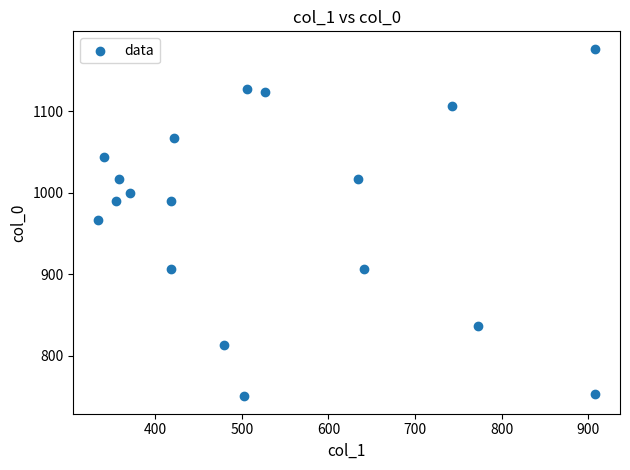

What is the range of X values (max minus min)?

573.8